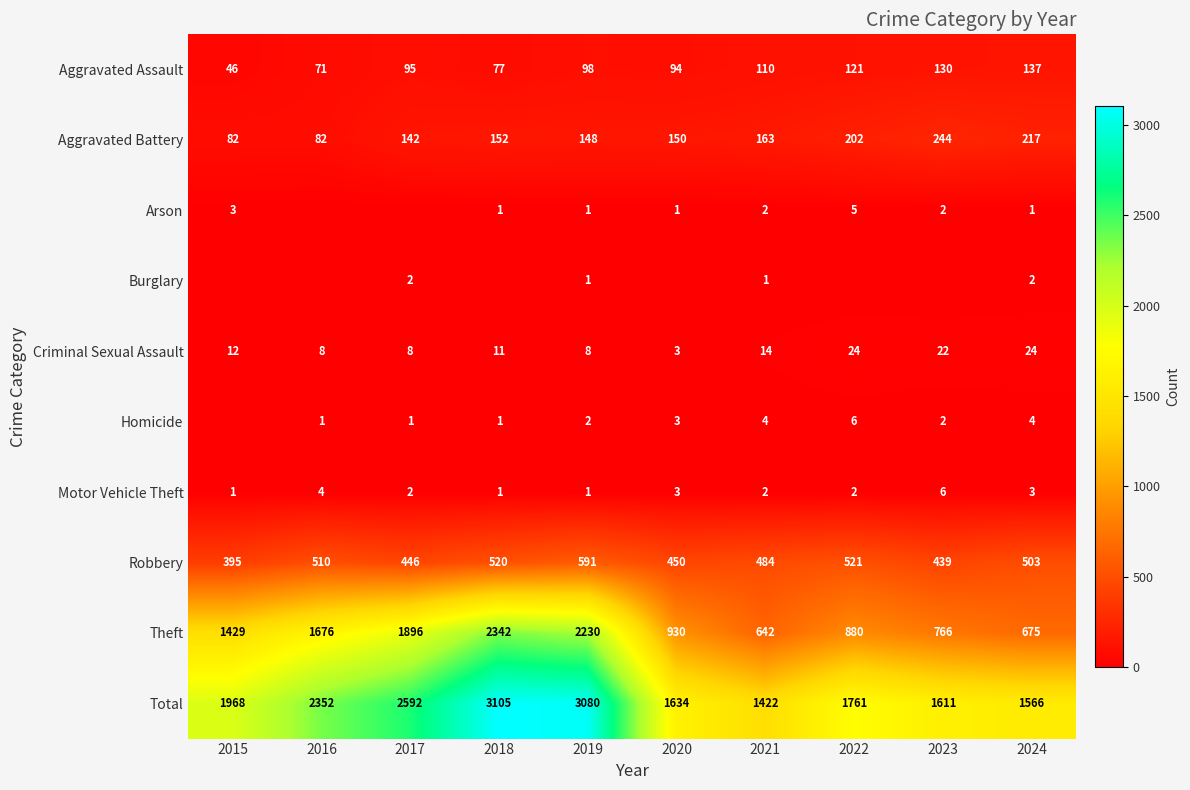

At how many categories does at least one series exceed 705?

10